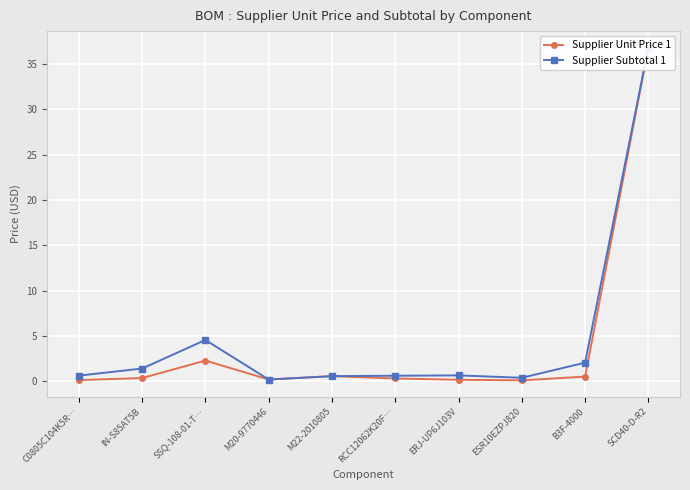

True or false: Supplier Subtotal 1 has more than 0 points higher than both neighbors.

True